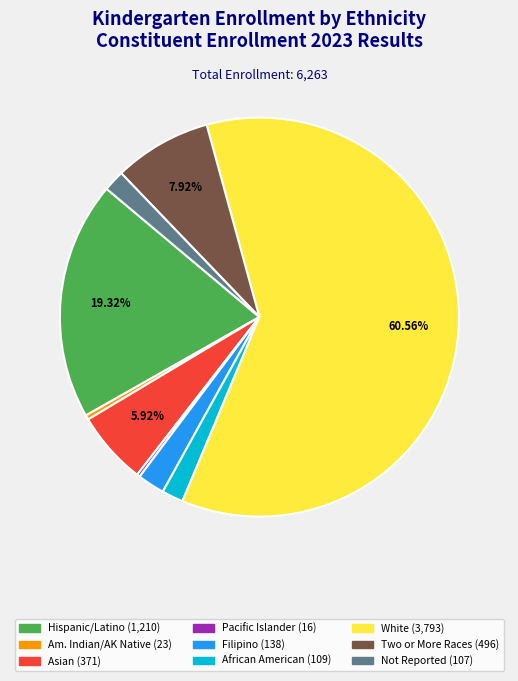

Is there any slice that represents more than half of the pie?

Yes